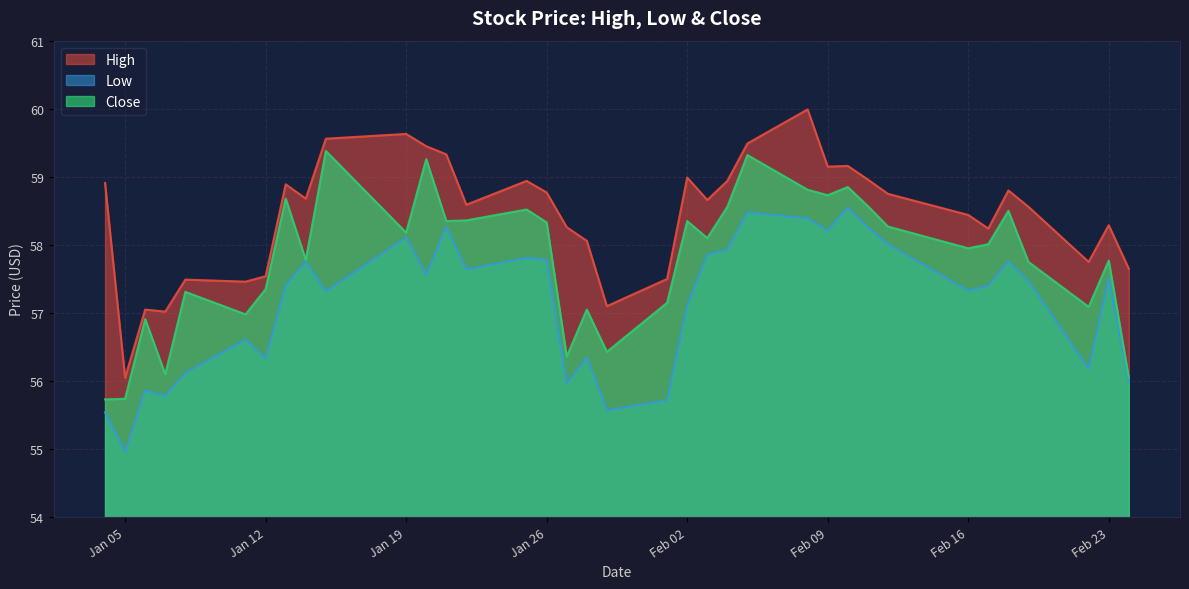

What is the difference between the Close values at 2021-01-25 and 2021-02-01?

1.4